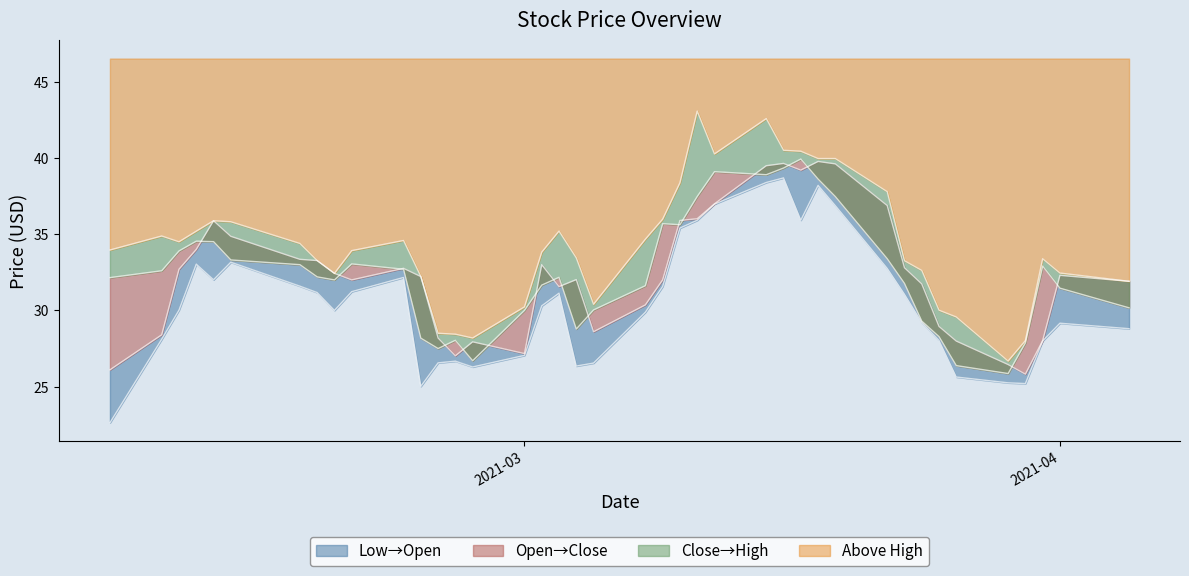

The value of High at 2021-03-24 is 9.7. True or false?

False